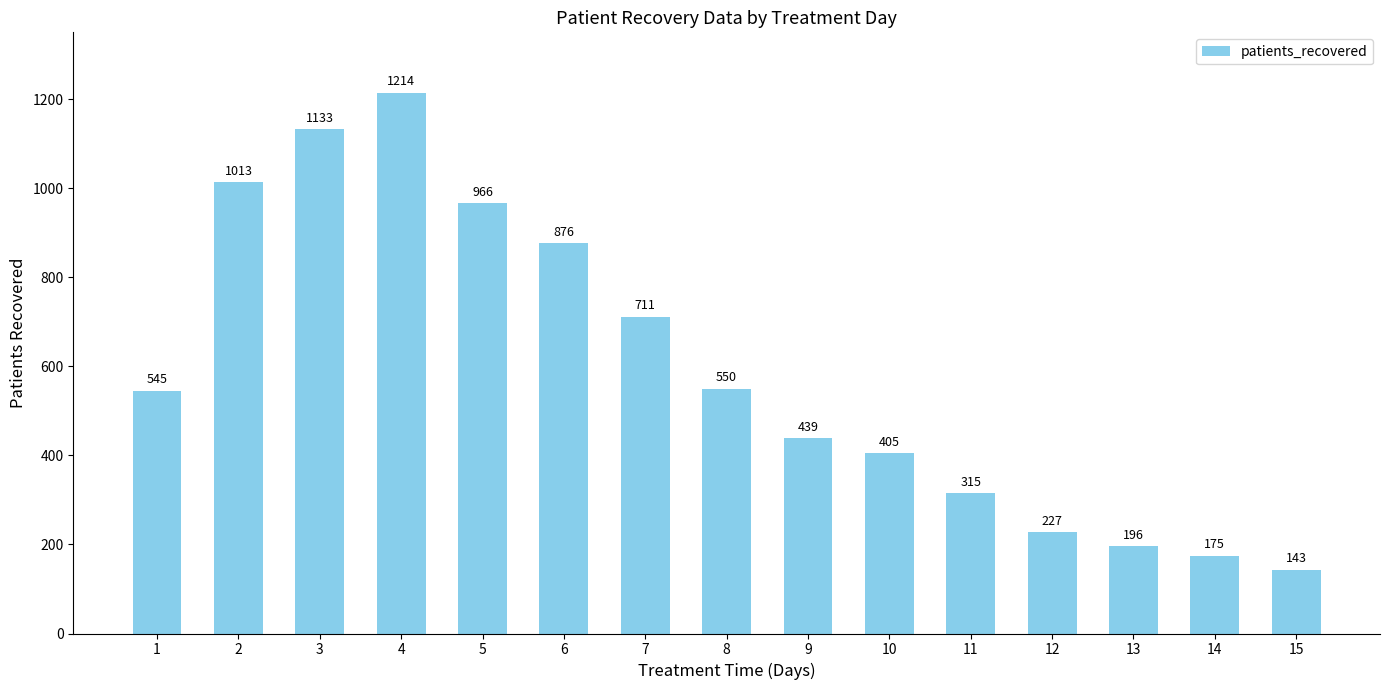

Are the bars horizontal?

No